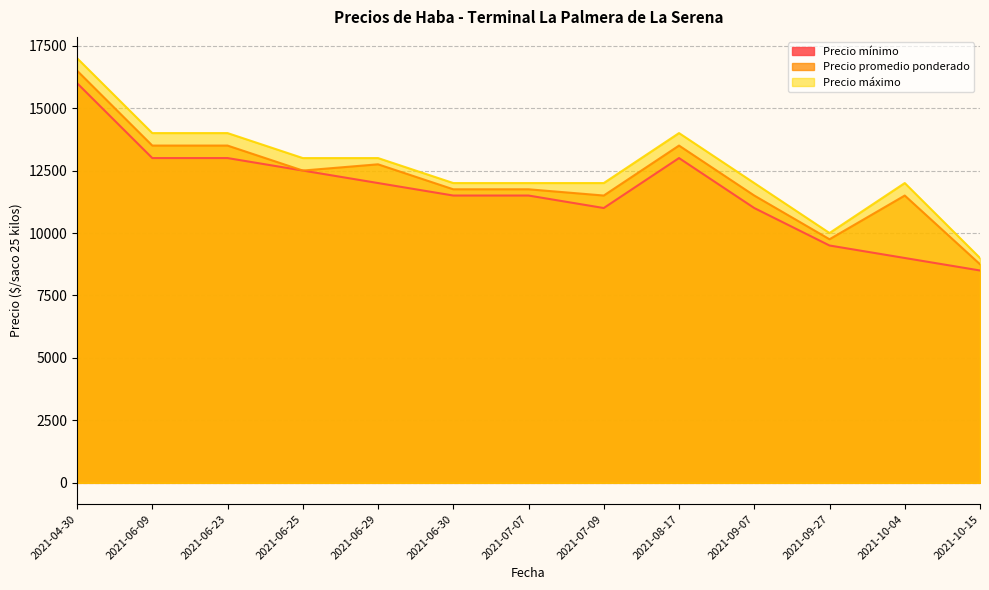

What is the average value of the Precio máximo series?

12615